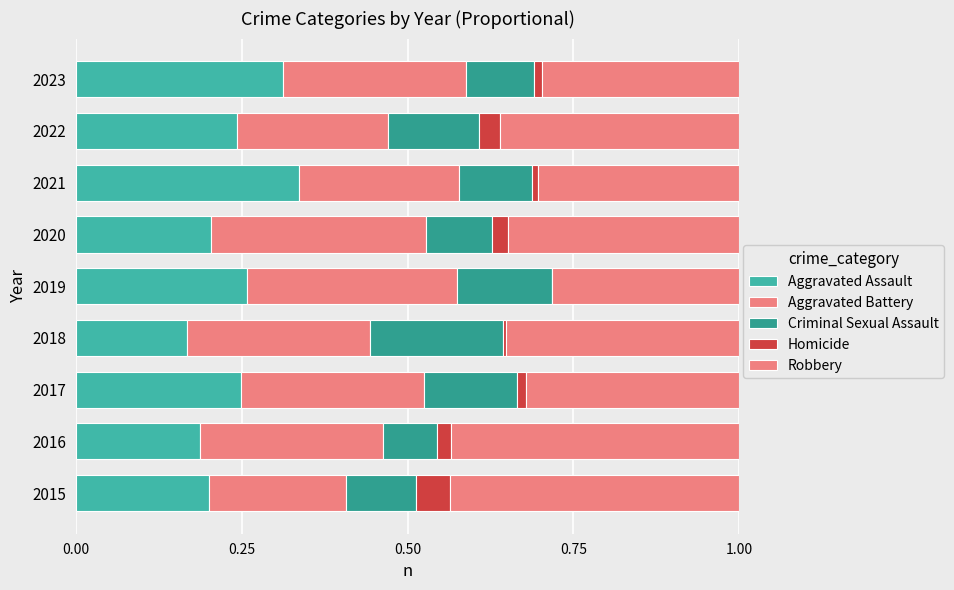

How many data points does each series have?

9